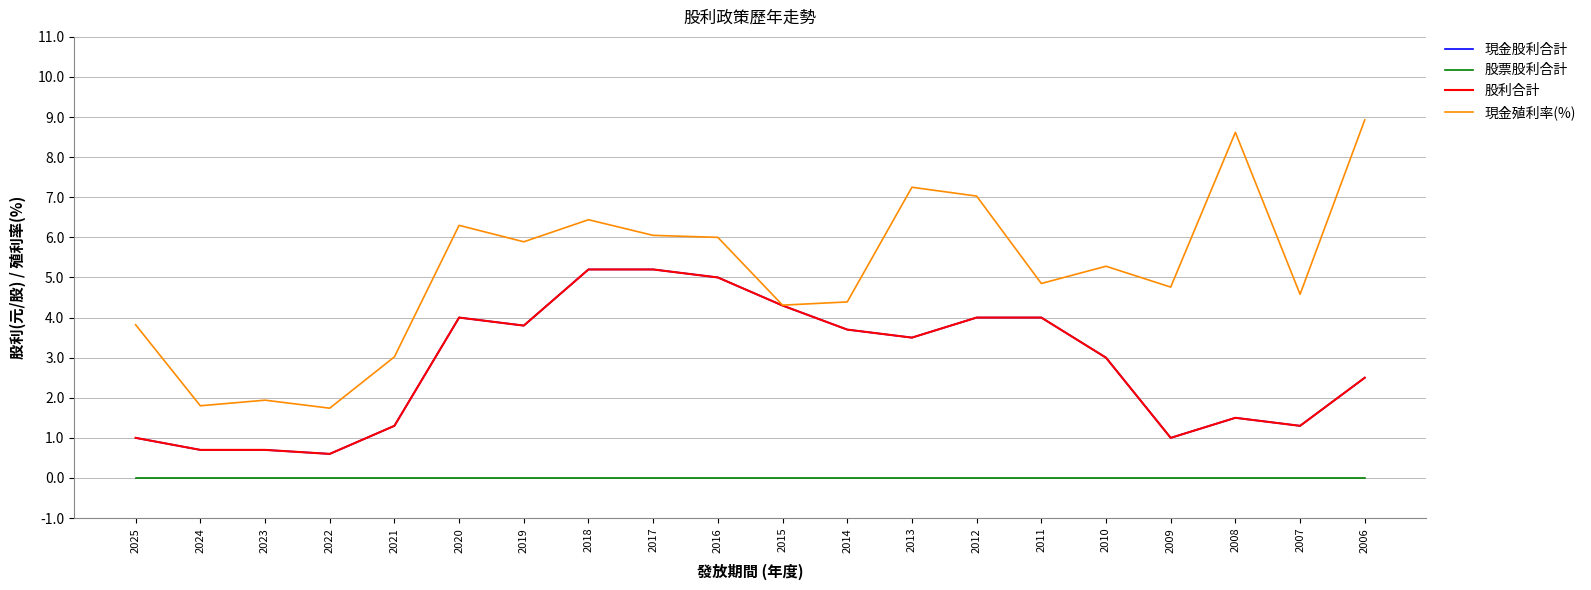

Between 2012 and 2010, which is larger?

2012